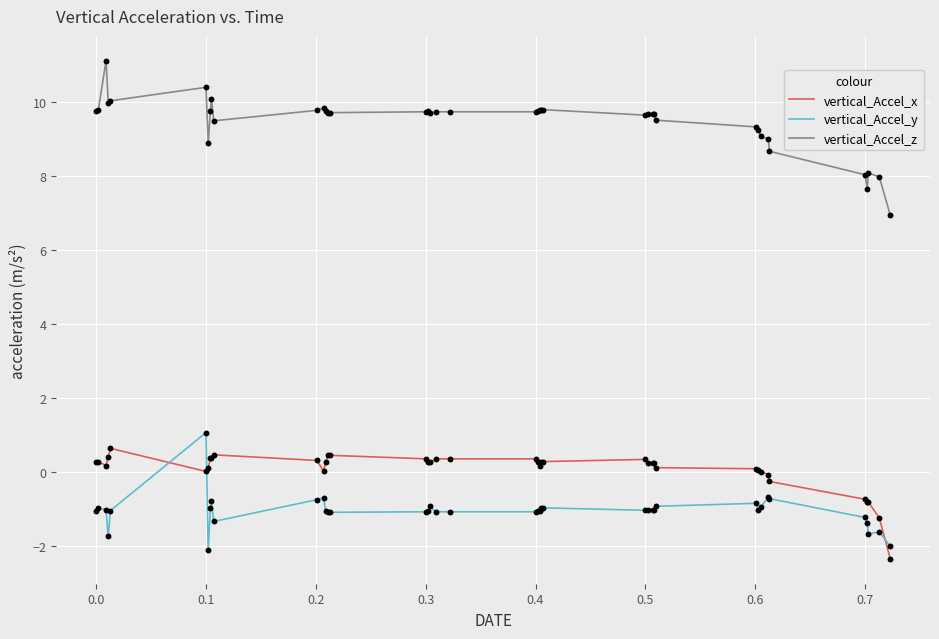

Which series has the largest total across all categories?

vertical_Accel_z